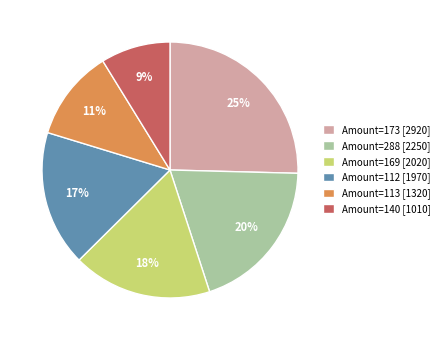

To the nearest percent, what portion does Amount=169 [2020] represent?

18%